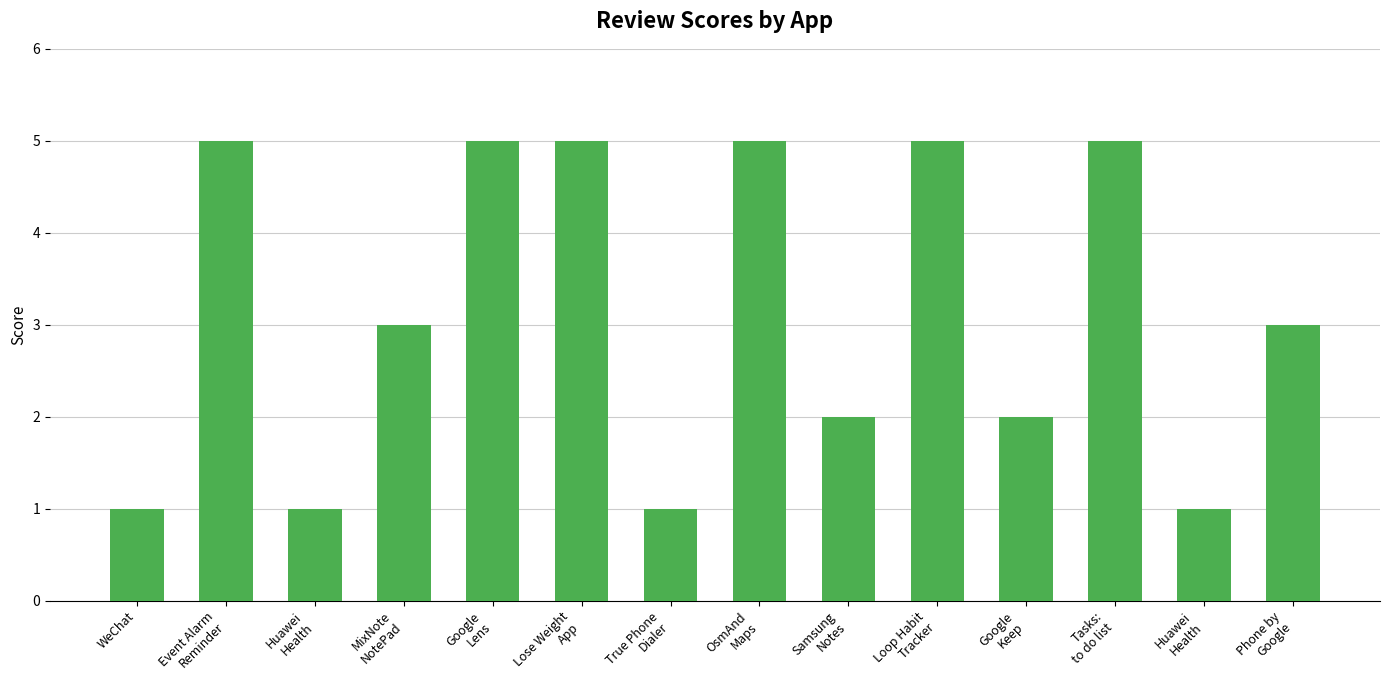

What is the sum of all values?

44